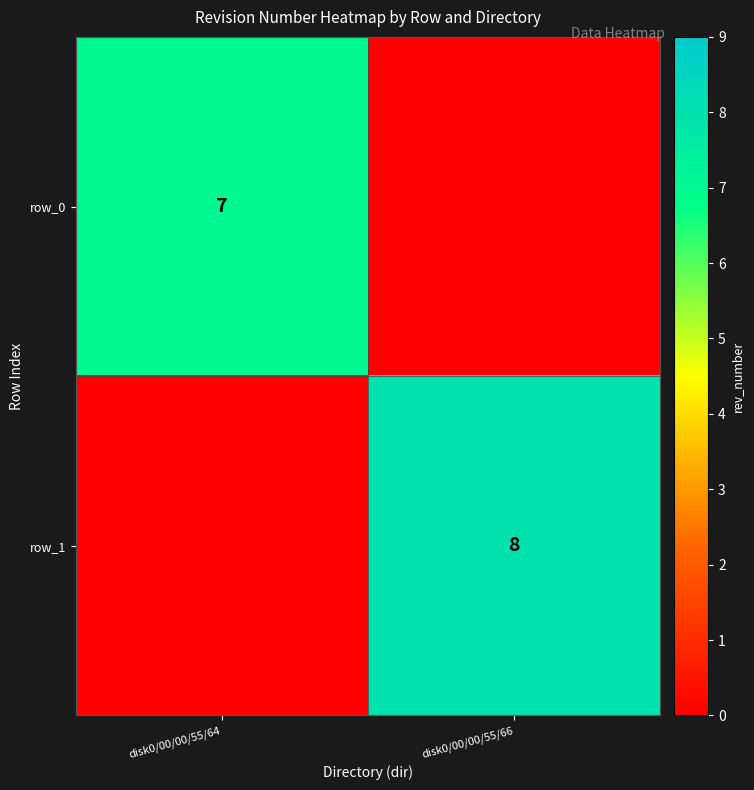

At disk0/00/00/55/66, list the series in order from smallest to largest.

row_0, row_1